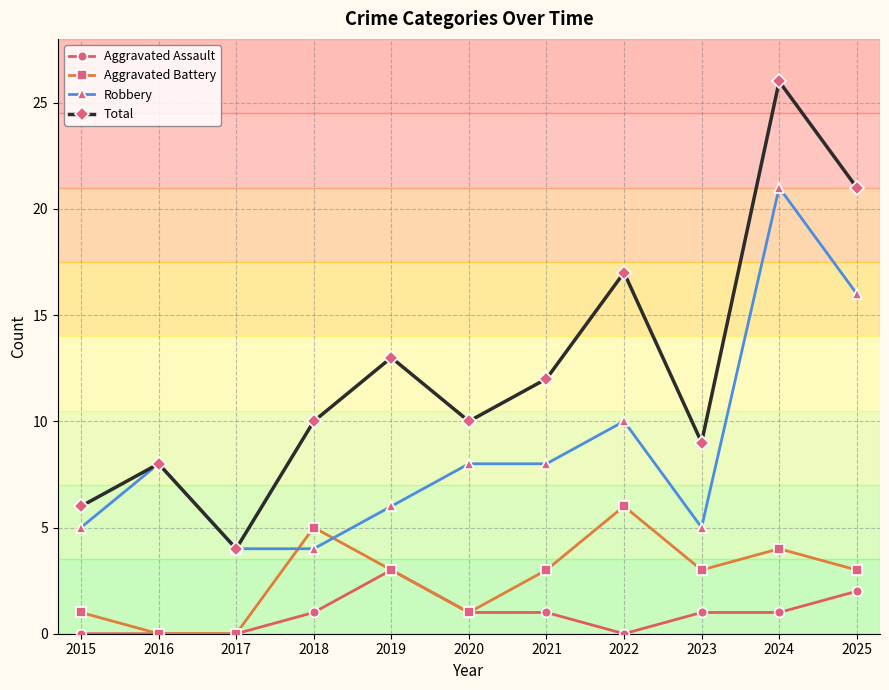

What is the highest value of the Robbery series?

21